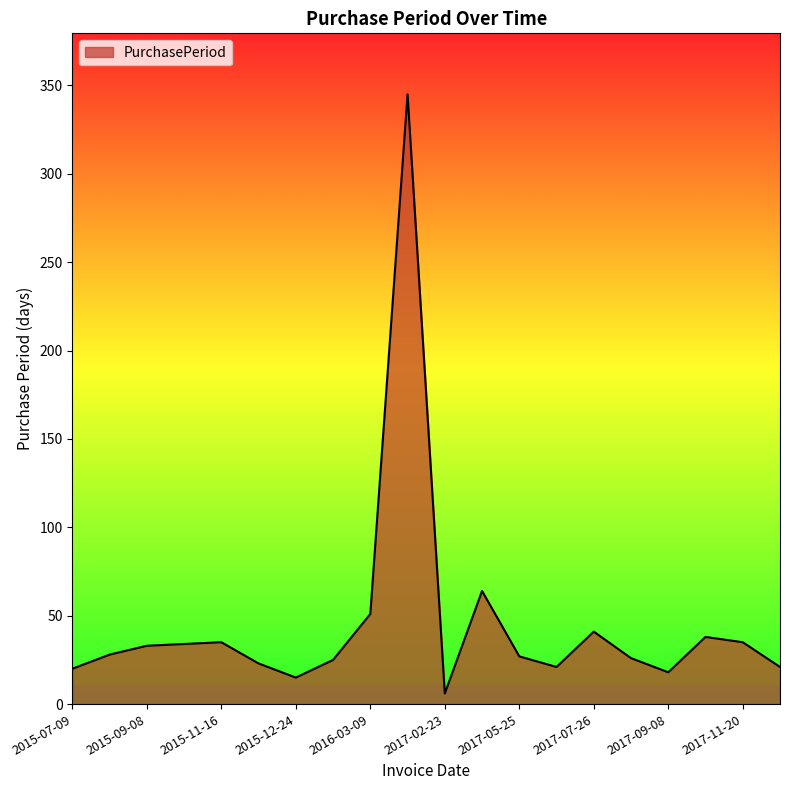

What is the difference between the maximum and minimum values?

339